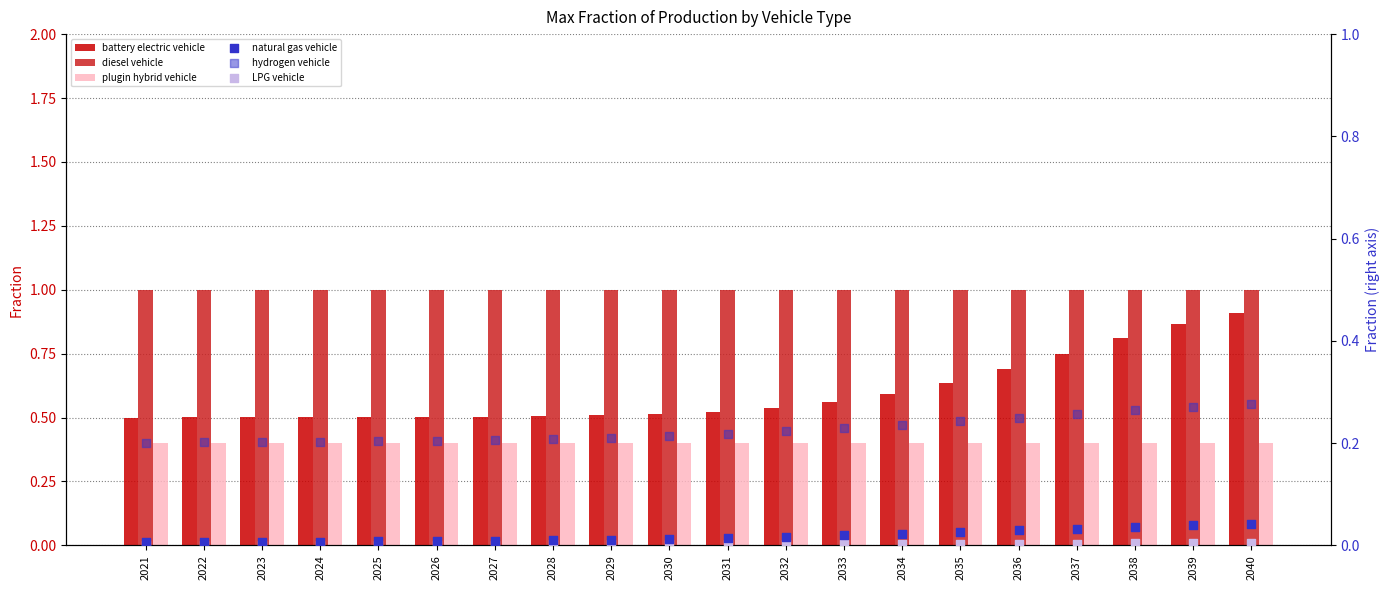

What is the total value across all series at 2030?

2.1